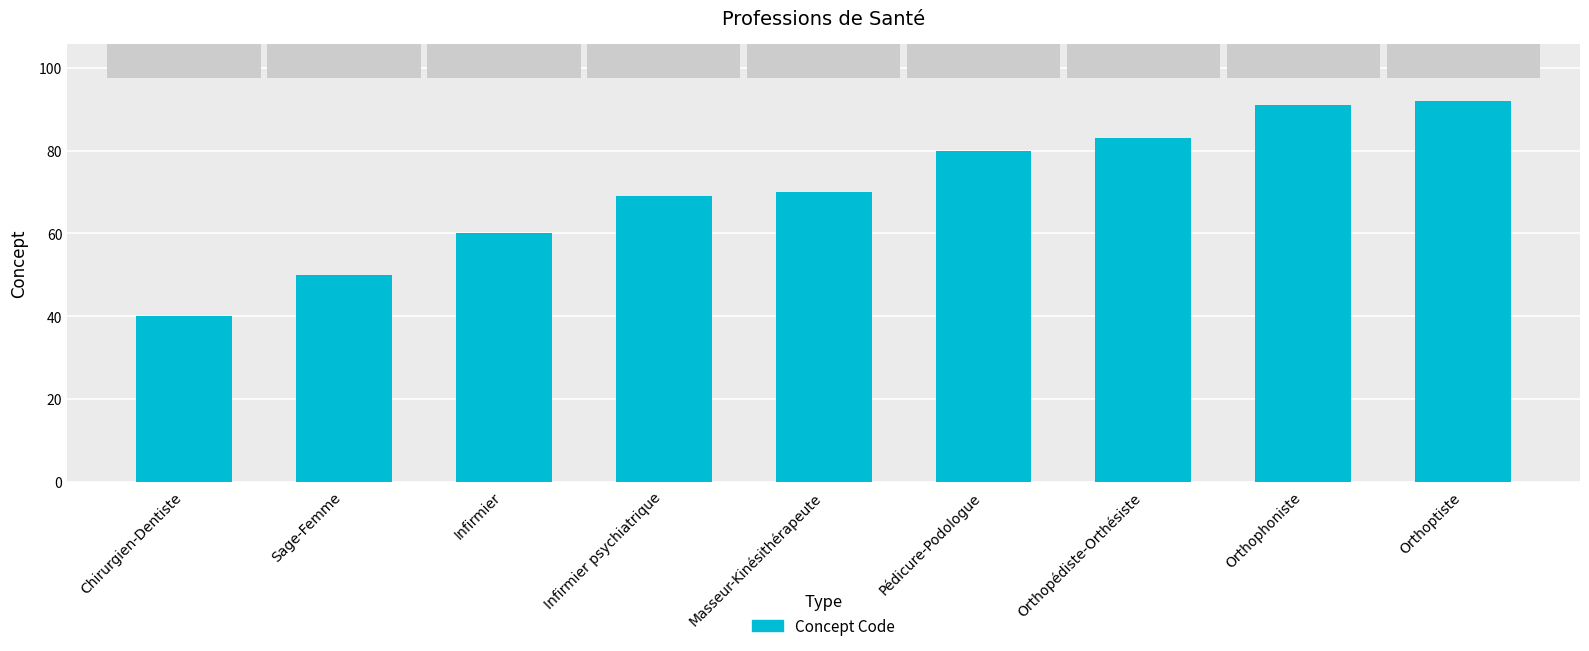

At which category does the chart reach its peak across all series?

Orthoptiste